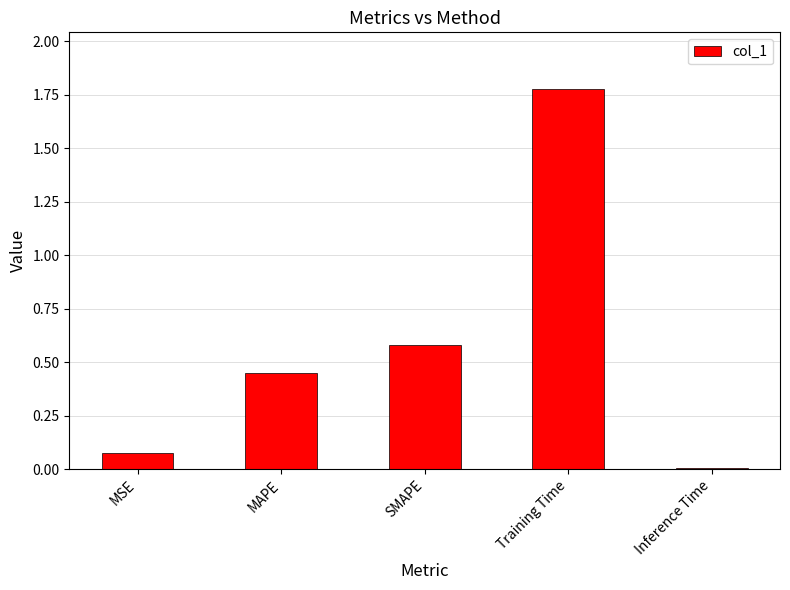

What position from the right is MSE?

5